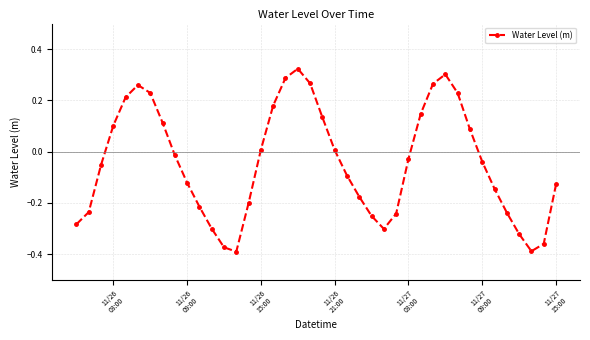

How many negative values are there?

23